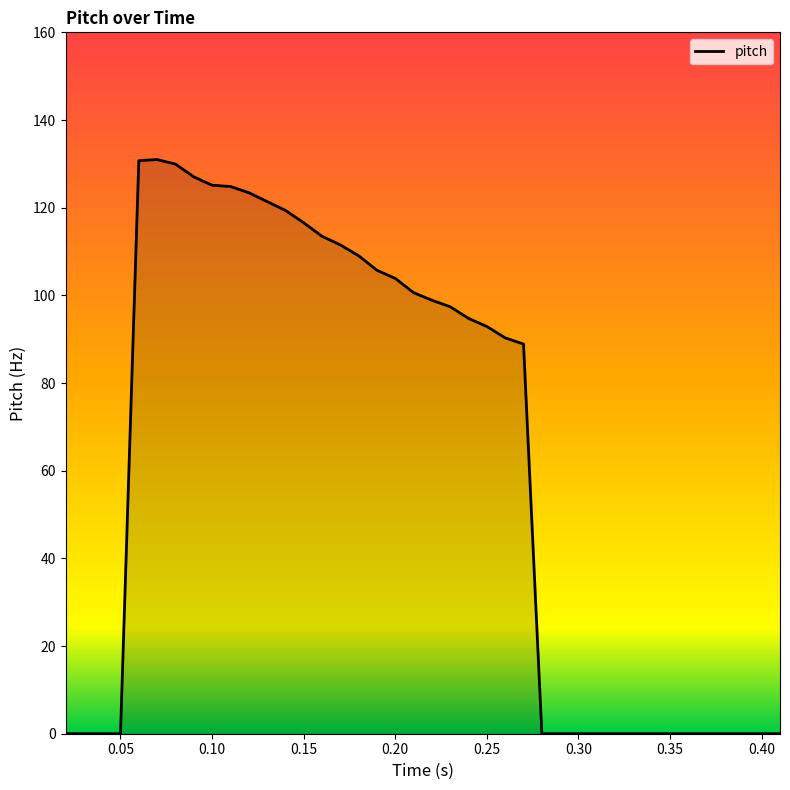

Does the chart display data point markers on the line(s)?

No